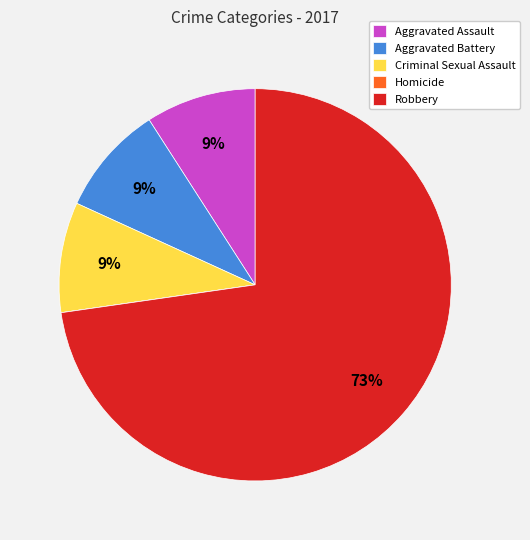

Is there any slice that represents more than half of the pie?

Yes